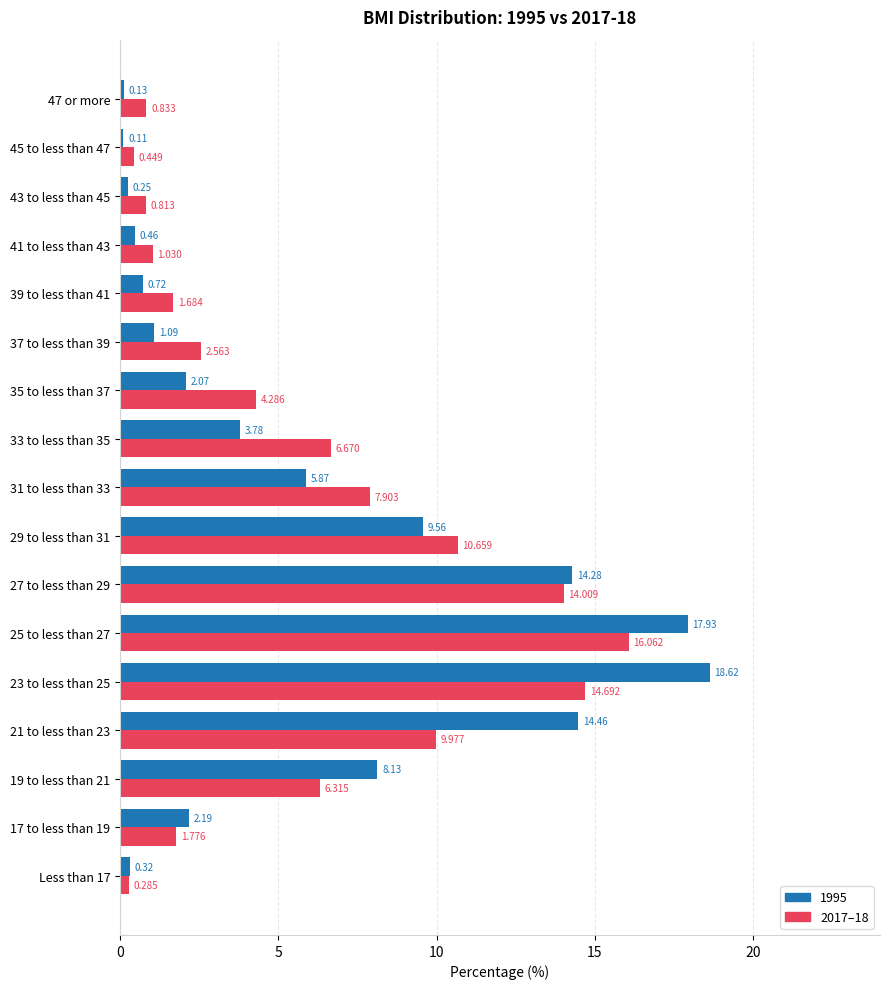

Is the value of 1995 at Less than 17 greater than the value of 2017–18 at 33 to less than 35?

No